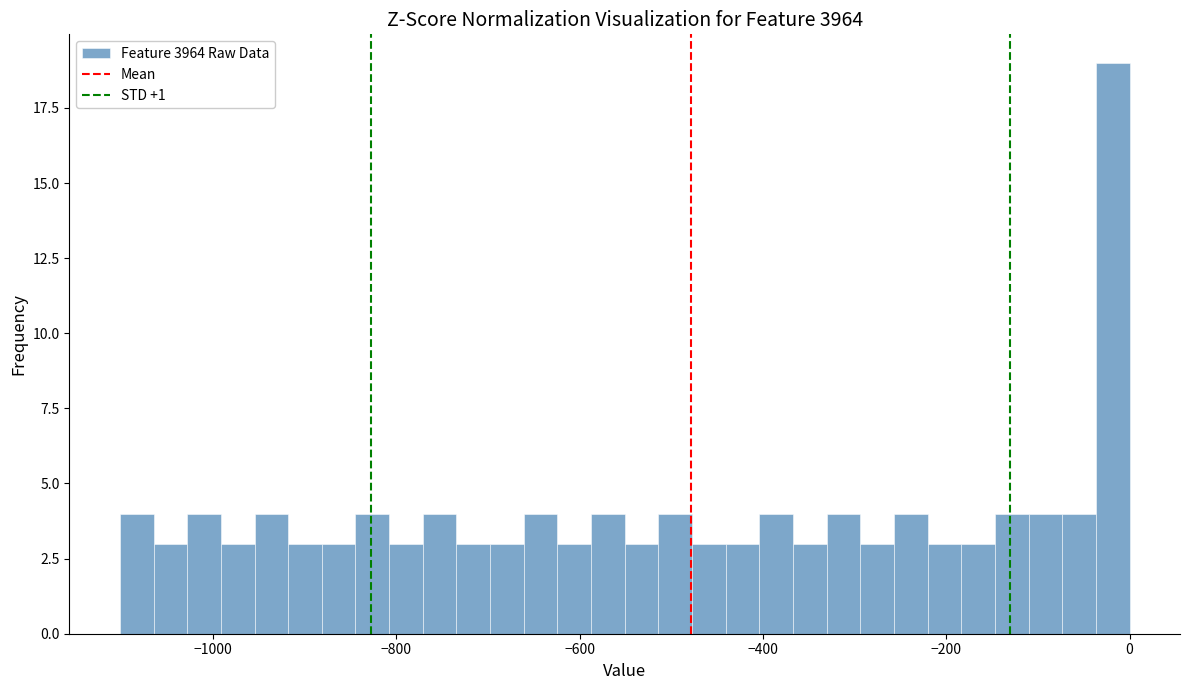

Read against the x-axis, roughly where is the centre of the tallest bar?

-20